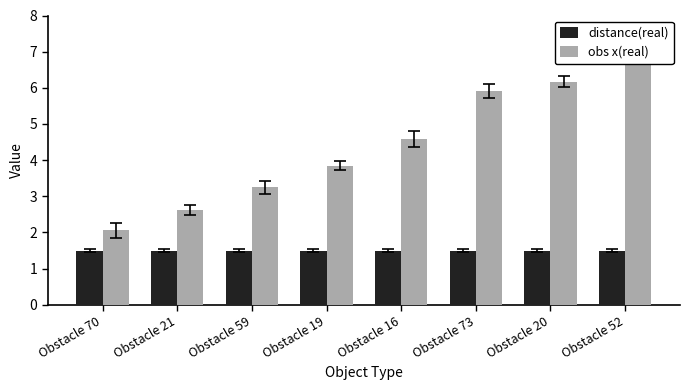

Are the bars grouped side by side (vs. stacked)?

Yes